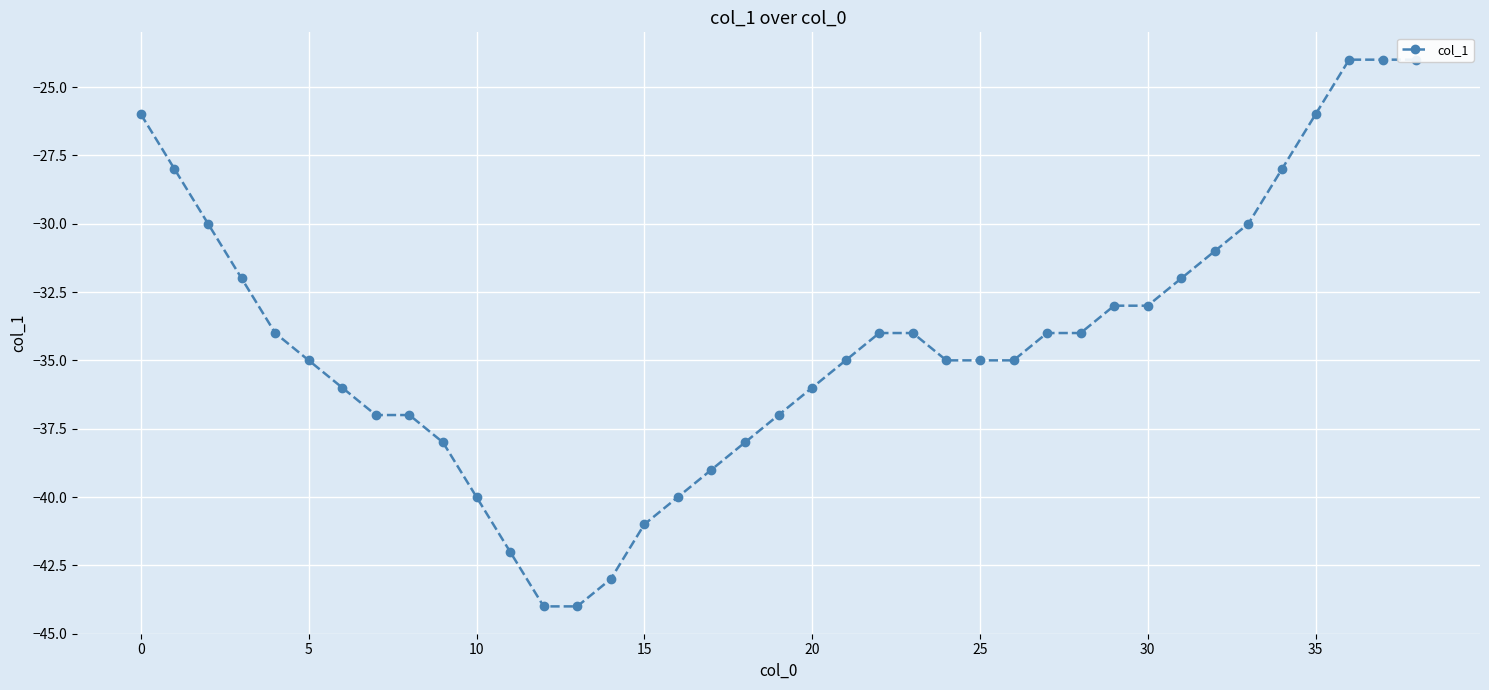

What is the difference between the maximum and second lowest values?

20